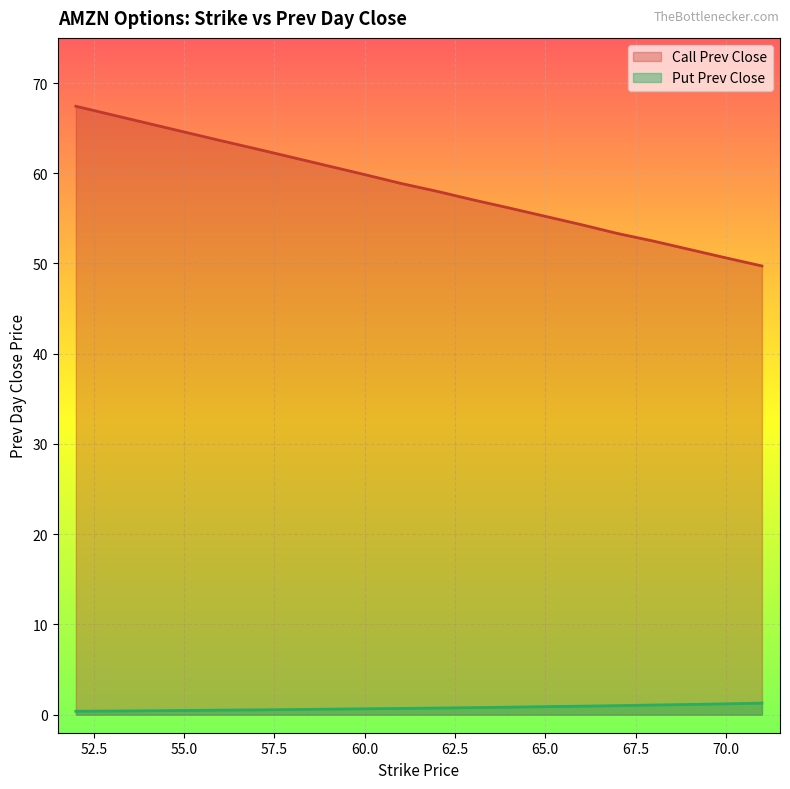

Which series changed the most between 55 and 60?

Call Strike